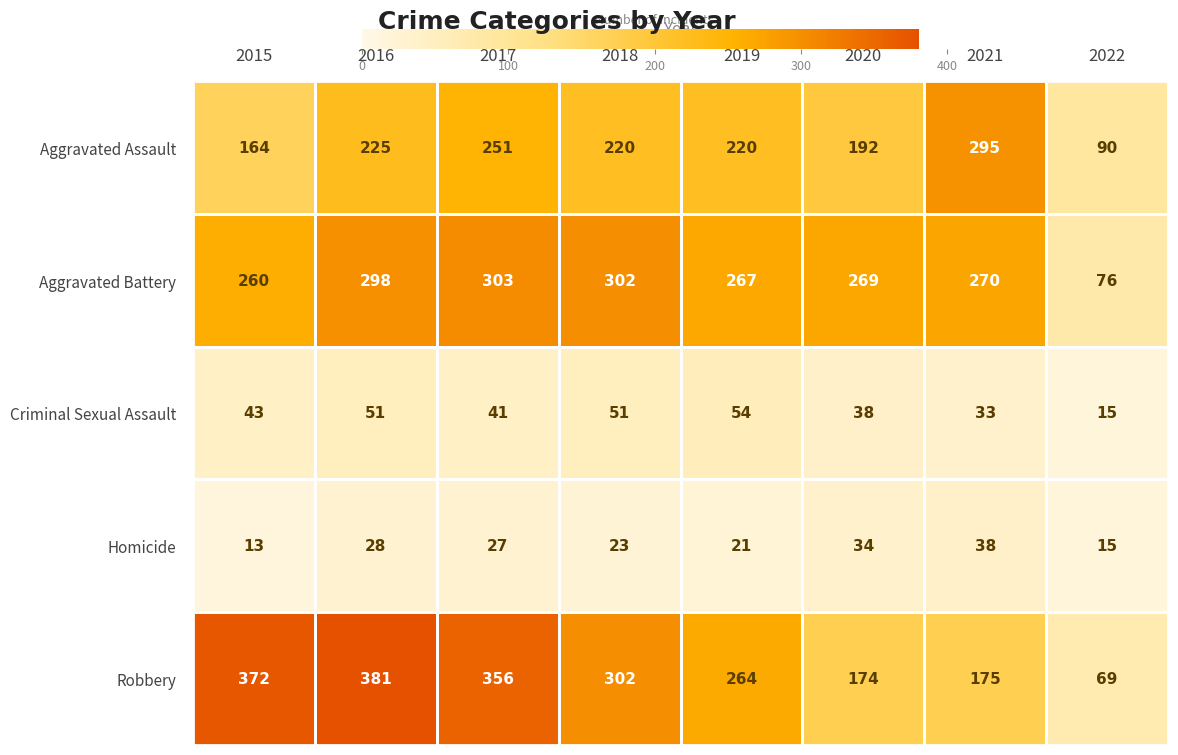

Which category has the lowest value in the Criminal Sexual Assault series?

2022